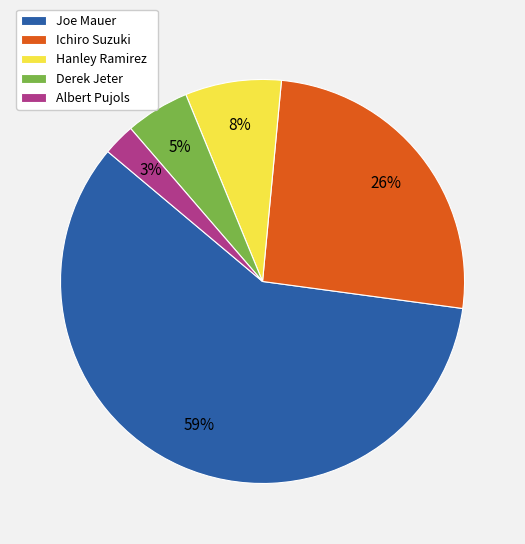

How many slices are in this pie chart?

5